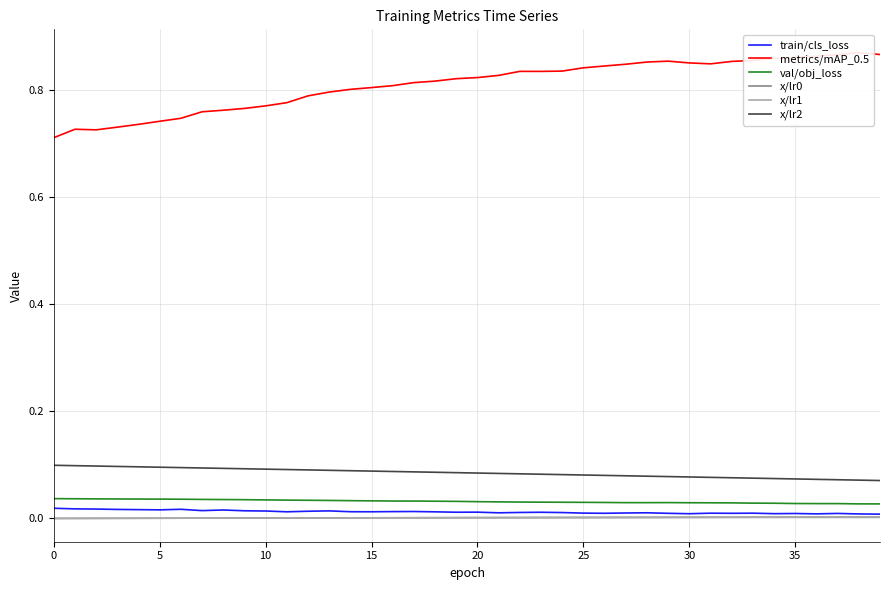

What is the difference between the highest and lowest values at 27?

0.8